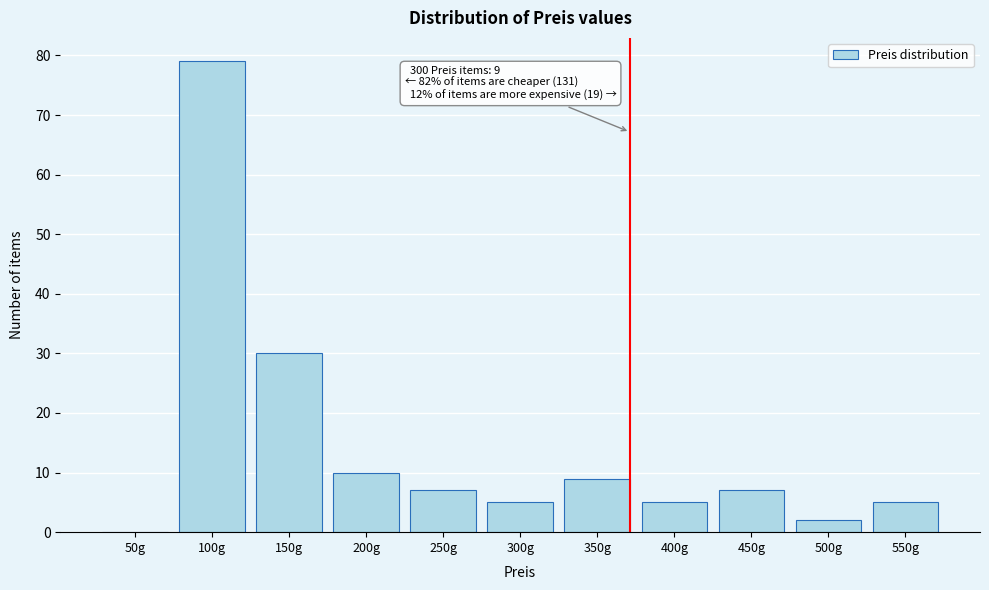

Reading left to right, list all the values displayed in this chart.

50g=0	100g=79	150g=30	200g=10	250g=7	300g=5	350g=9	400g=5	450g=7	500g=2	550g=5